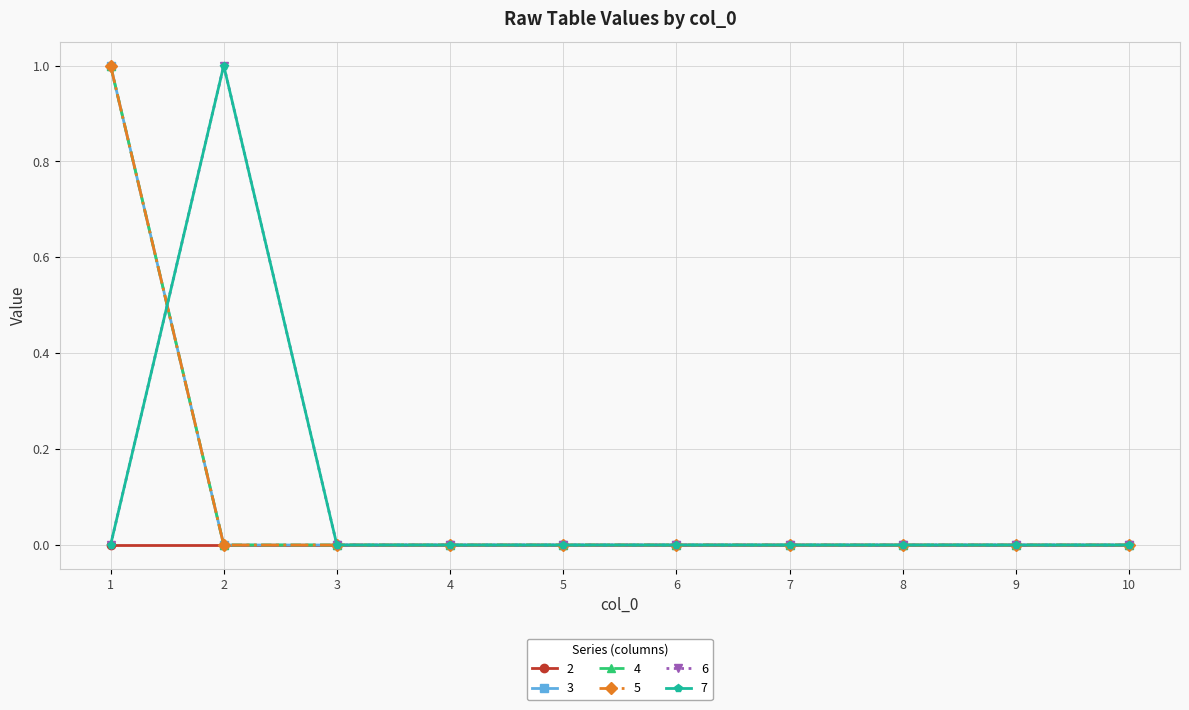

Does the chart have visible grid lines?

Yes